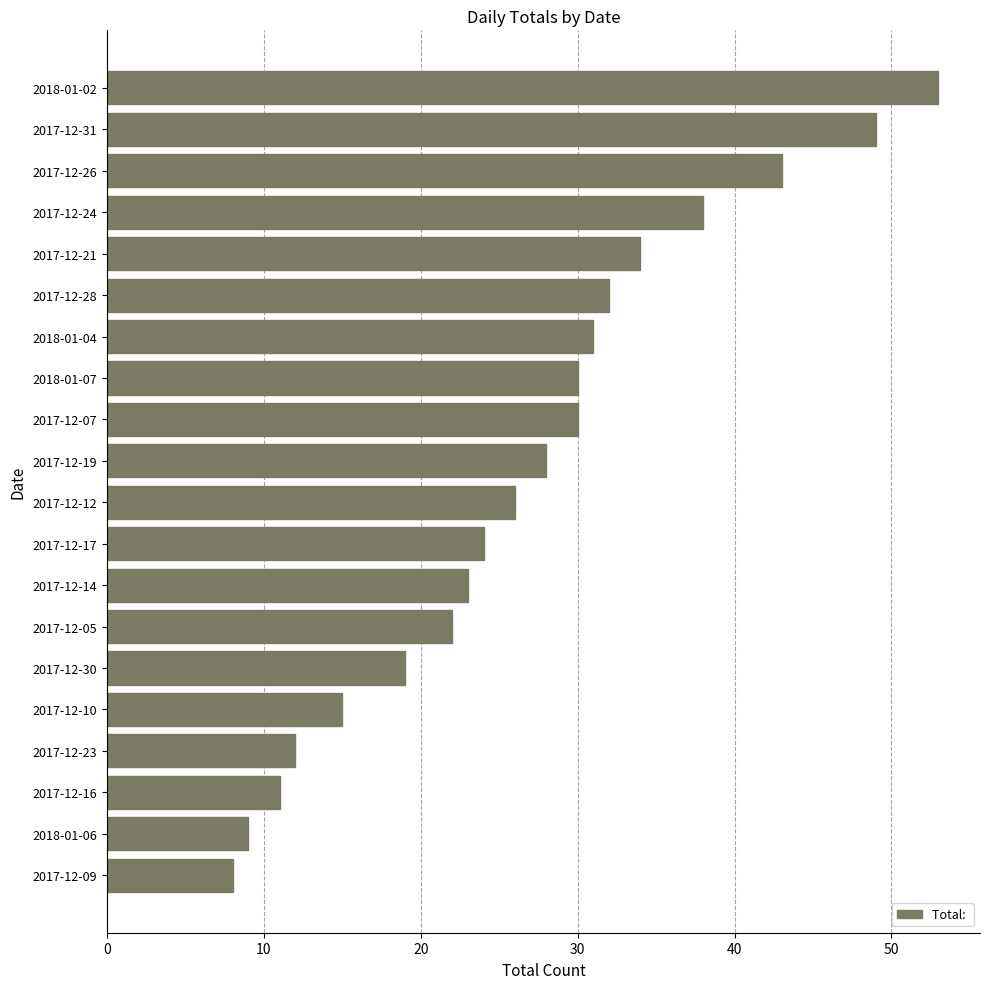

The value at 2018-01-07 is 40. True or false?

False